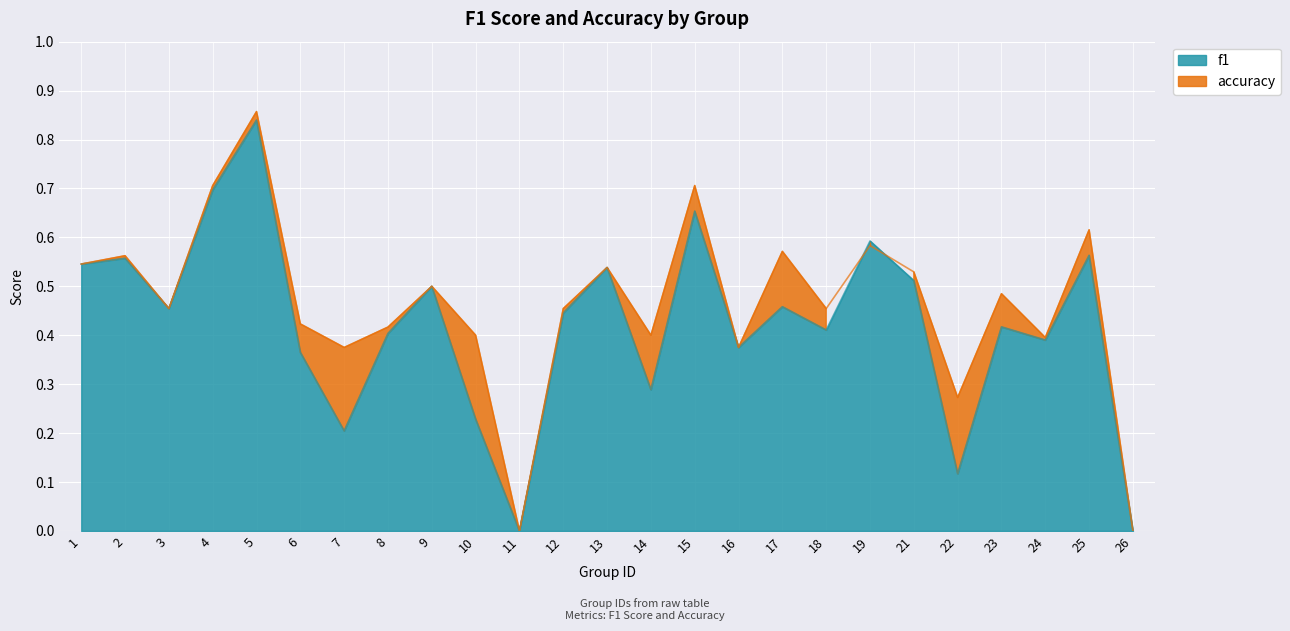

How many interior local peaks does the f1 series have?

9